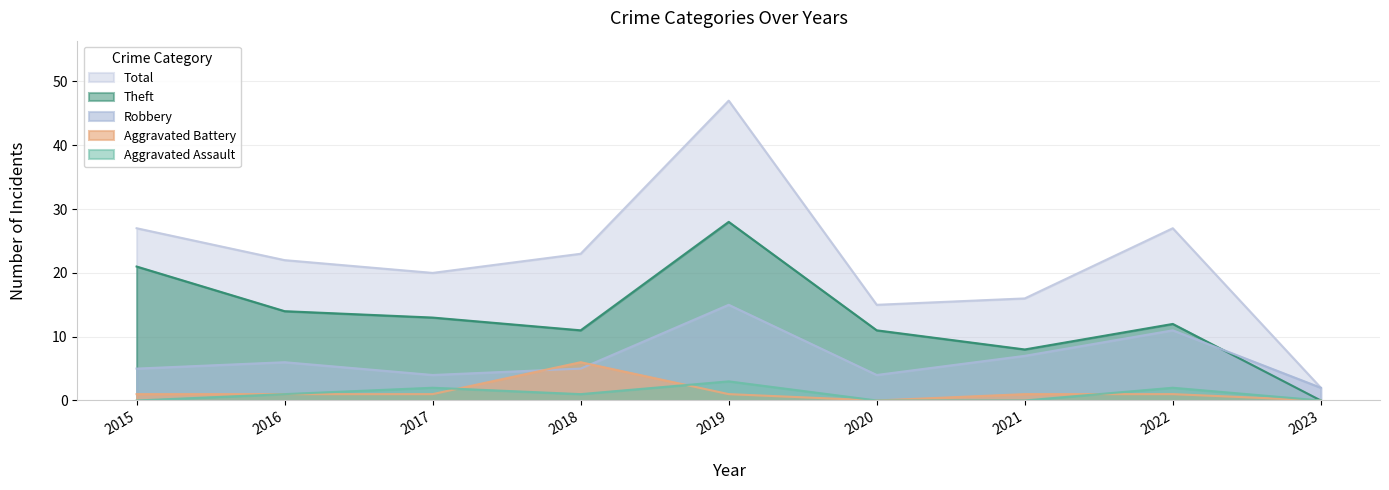

What is the sum of all Total values?

199